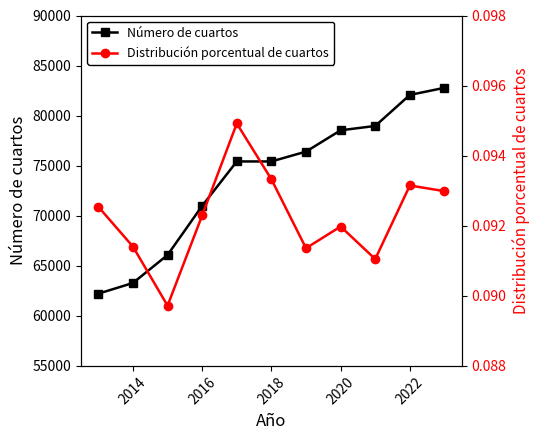

At which label is Número de cuartos closest to 72496?

2016